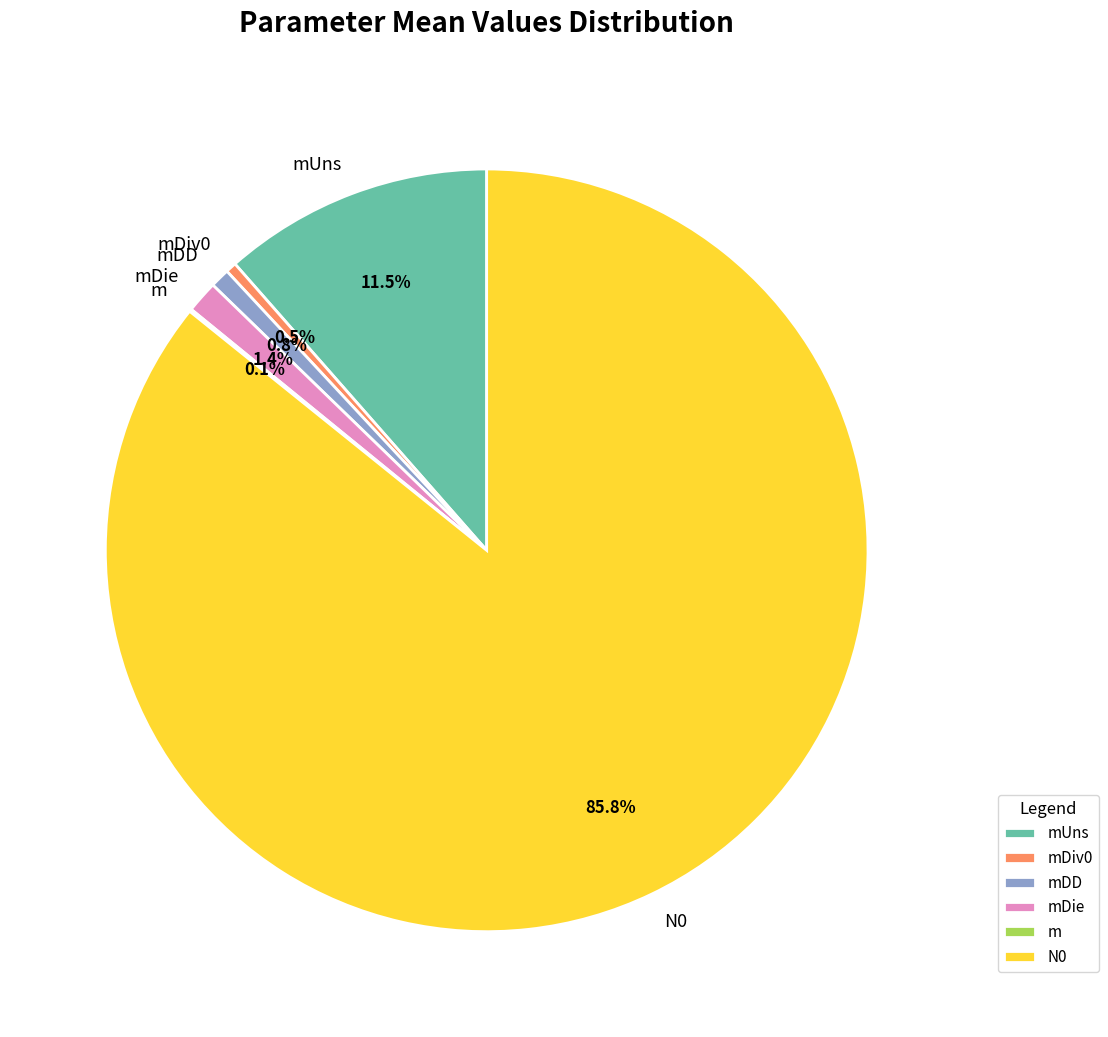

What is the largest slice in the pie chart?

N0